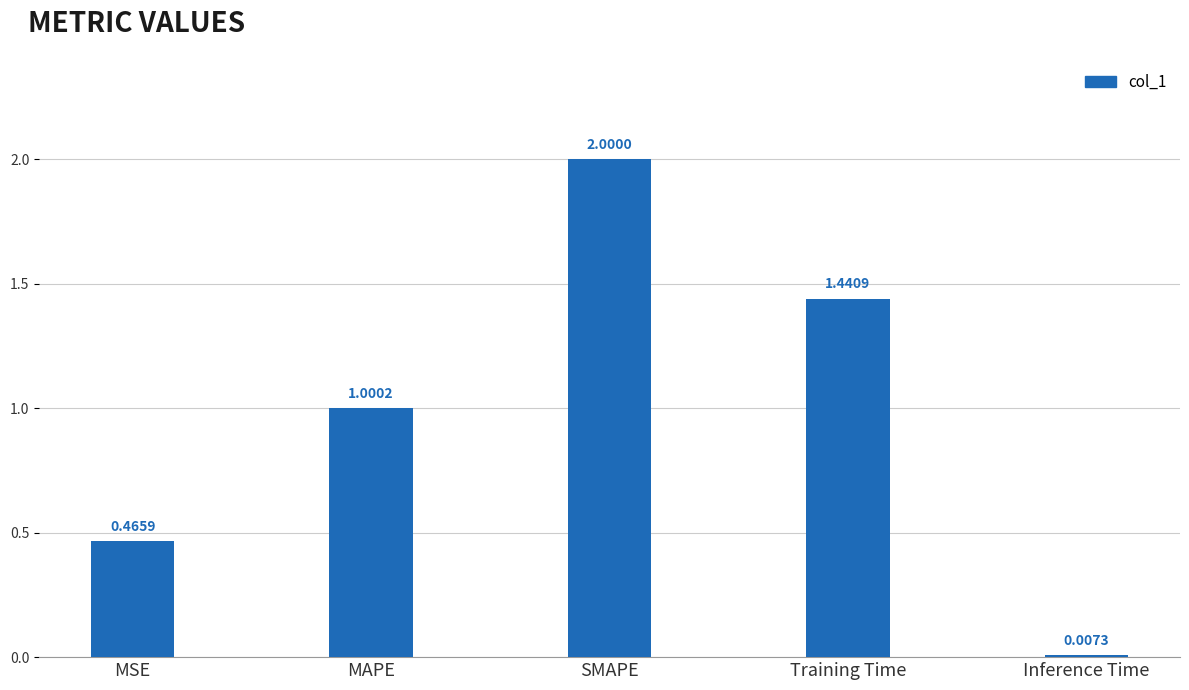

What is the change in value from MAPE to SMAPE?

+1.0